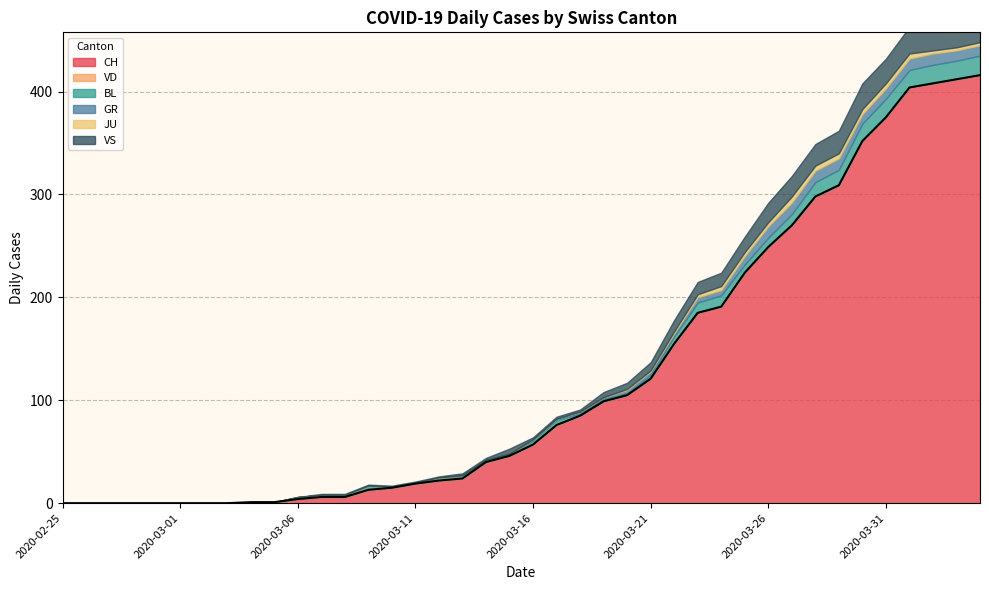

Which label corresponds to the smallest value in the chart?

2020-02-25